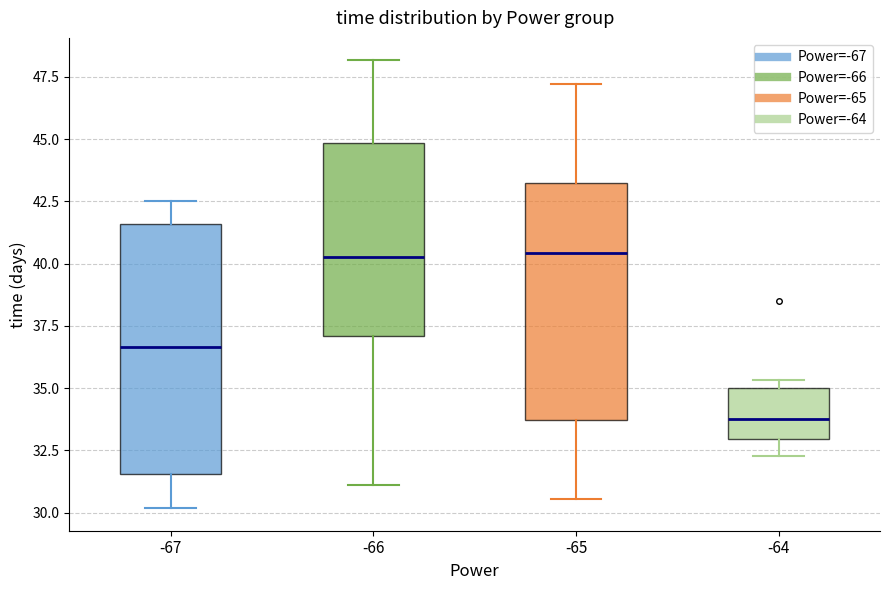

Which box's median line is the lowest?

-64